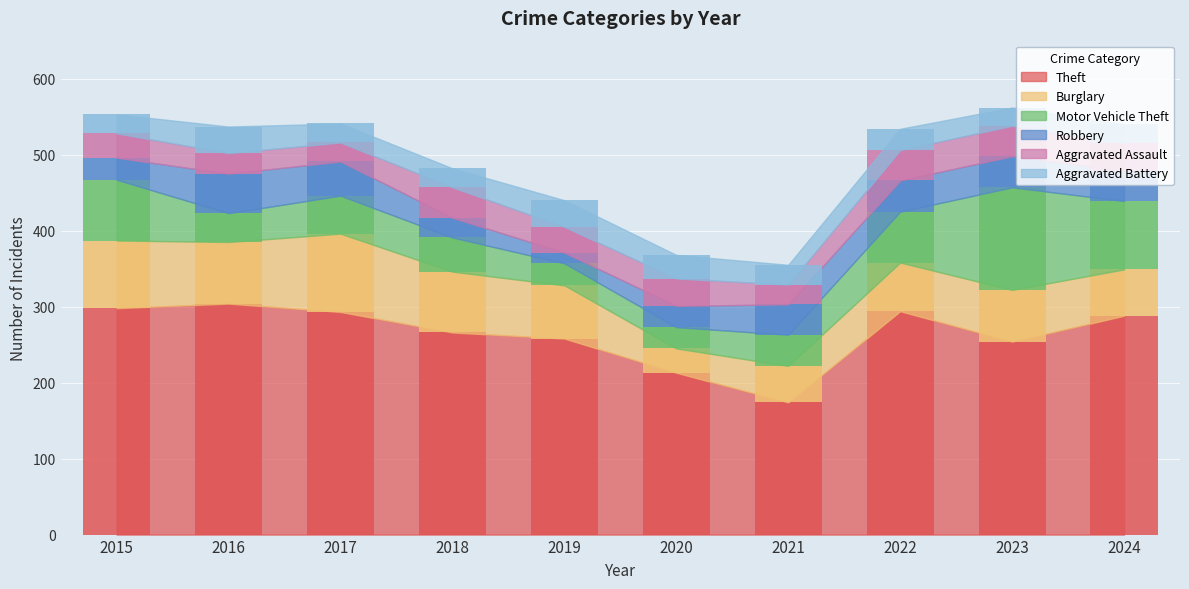

Does the chart contain any negative values?

No